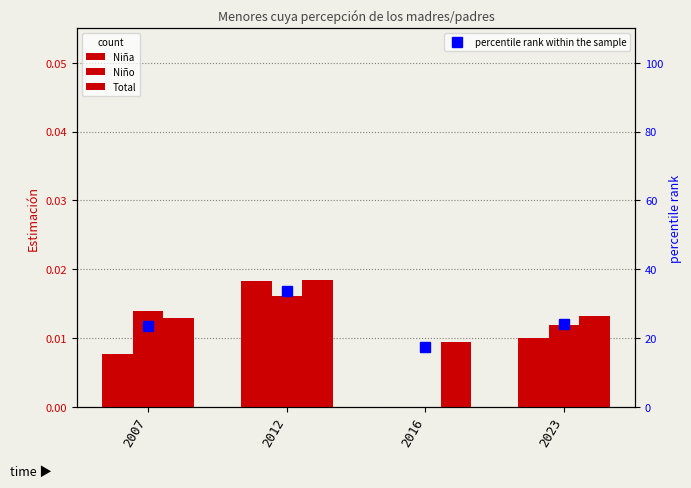

Rank the series by their maximum value, from lowest to highest.

Niño, Niña, Total, percentile rank within the sample